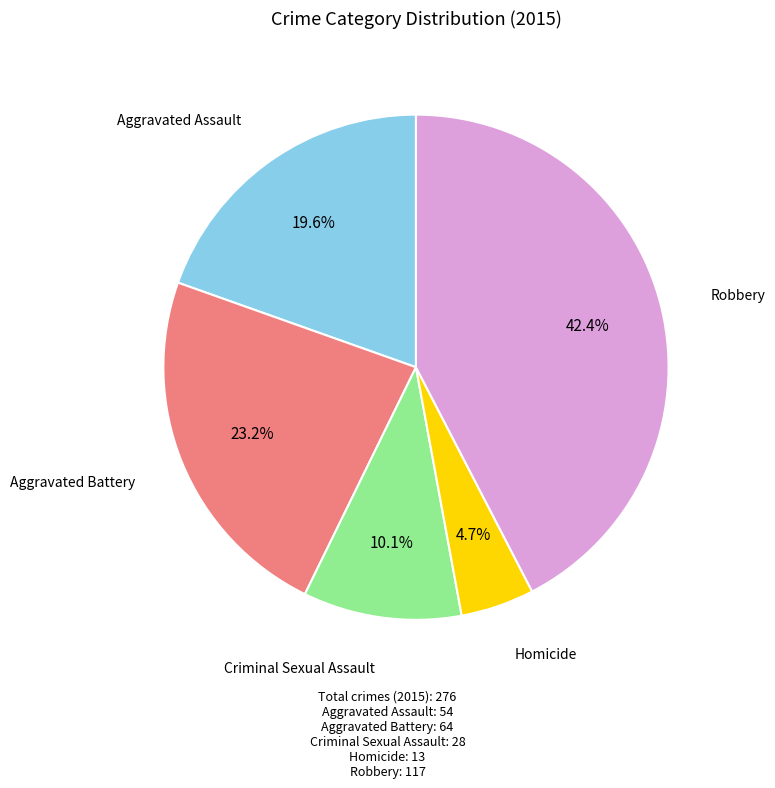

Is there any slice that represents more than half of the pie?

No